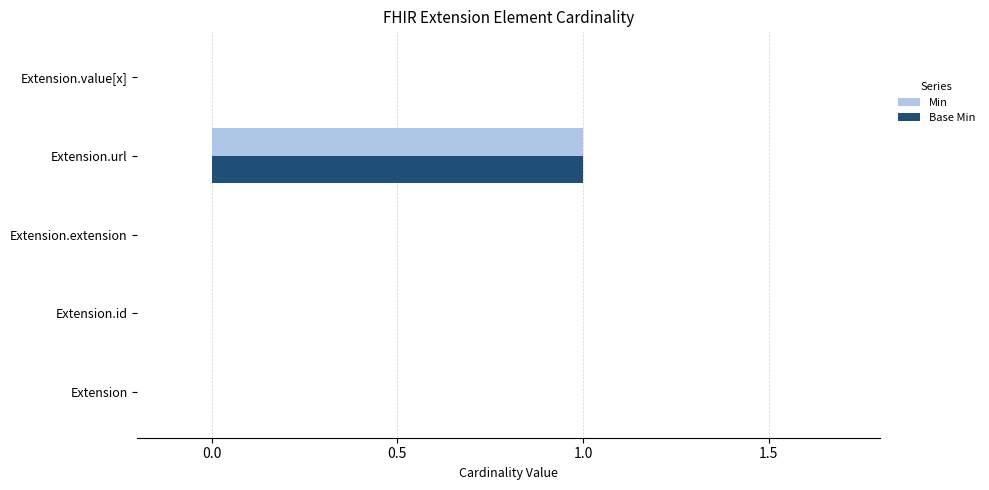

The Base Min series shows 1 at Extension.url. True or false?

True